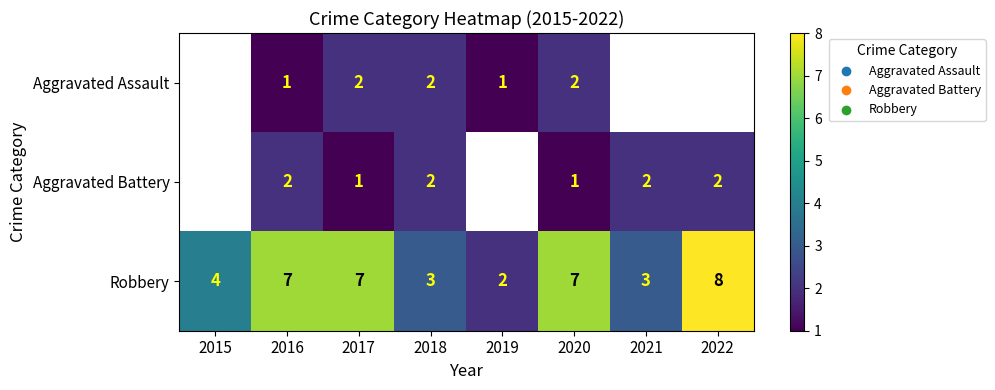

True or false: Robbery has a value of 4 at 2017.

False